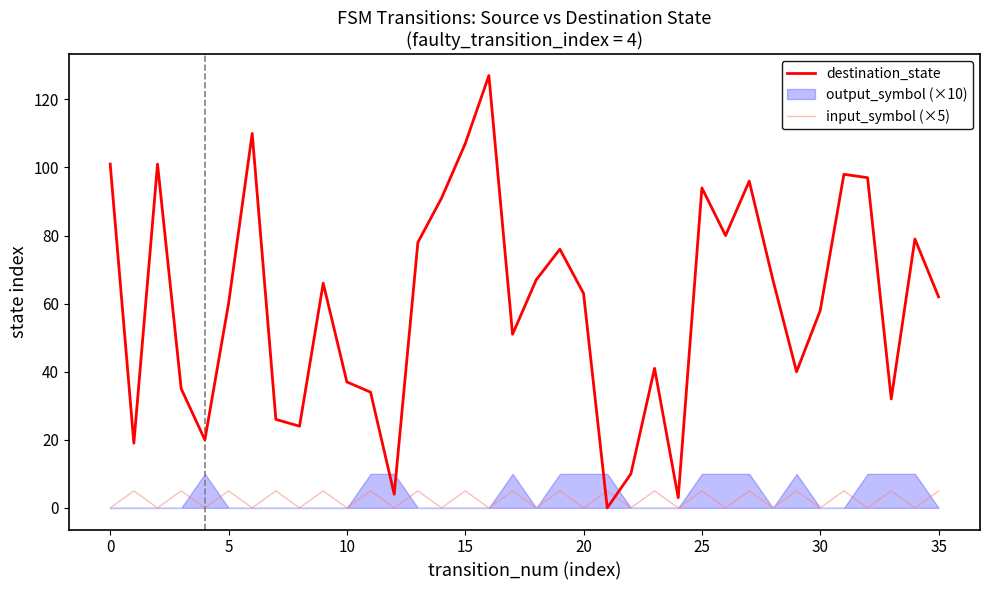

Which series has the widest spread of values?

destination_state